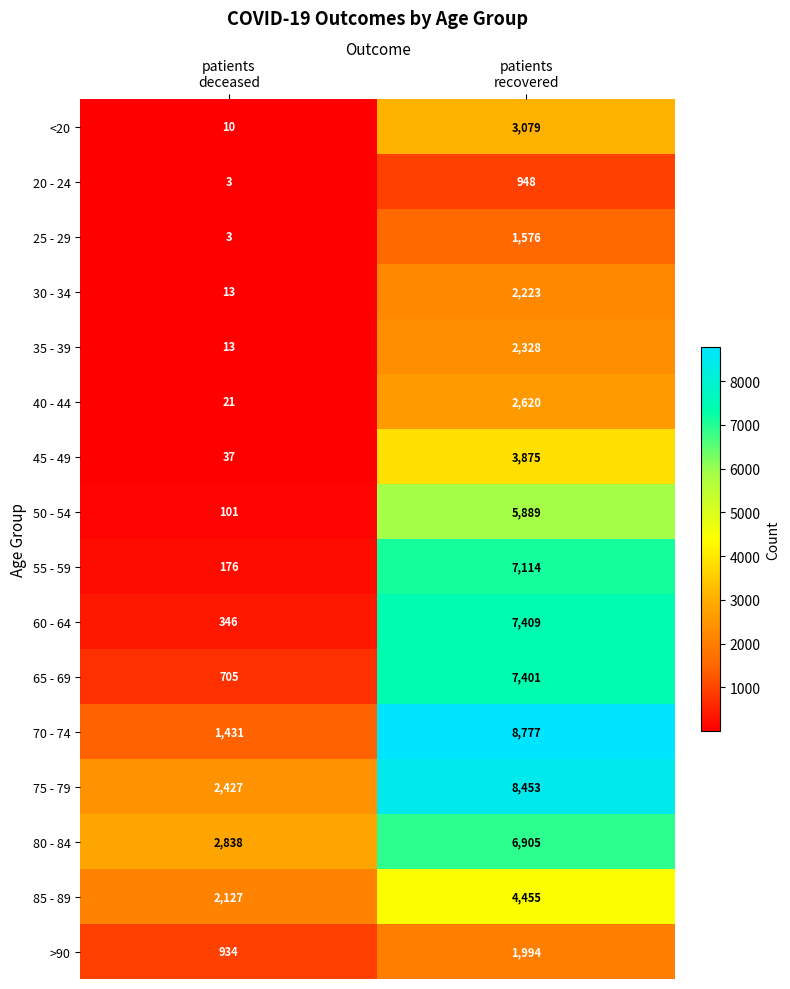

At patients
recovered, list the series in order from smallest to largest.

20 - 24, 25 - 29, >90, 30 - 34, 35 - 39, 40 - 44, <20, 45 - 49, 85 - 89, 50 - 54, 80 - 84, 55 - 59, 65 - 69, 60 - 64, 75 - 79, 70 - 74